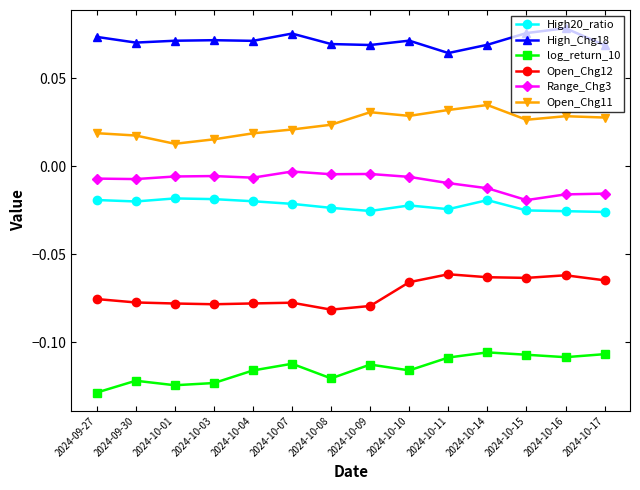

What is the label of the 13th point from the left?

2024-10-16